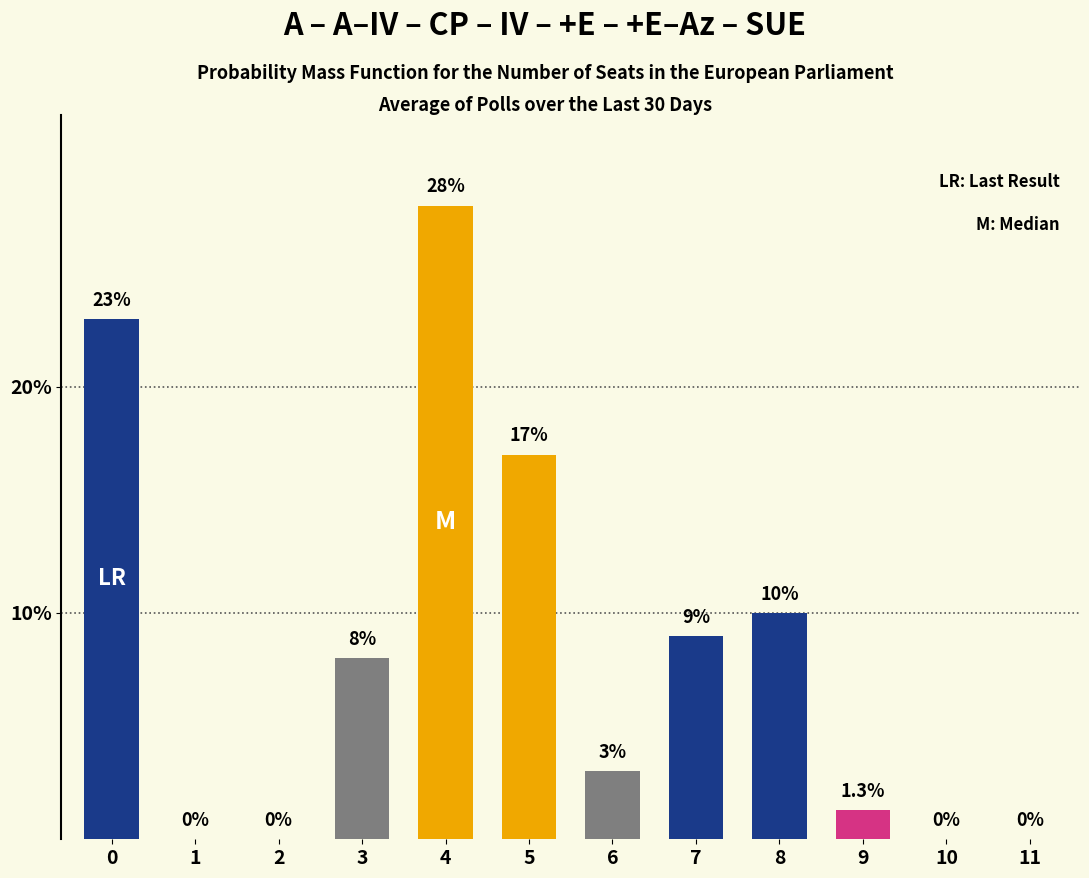

Reading left to right, list all the values displayed in this chart.

0=23.0	1=0.0	2=0.0	3=8.0	4=28.0	5=17.0	6=3.0	7=9.0	8=10.0	9=1.3	10=0.0	11=0.0